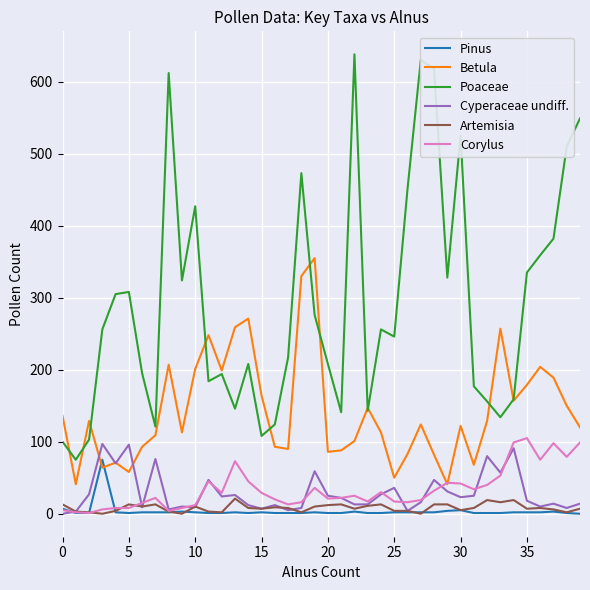

What is the difference between the maximum and minimum values in the Betula series?

314